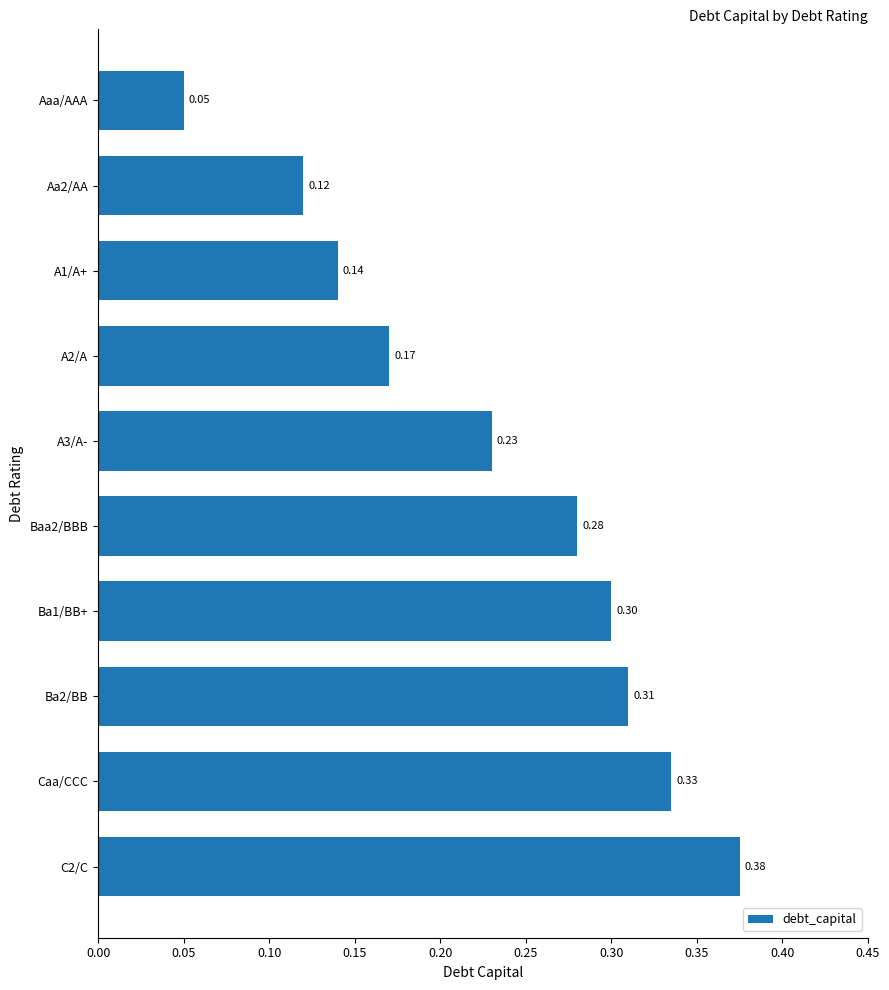

Which has a higher value, Ba1/BB+ or C2/C?

C2/C